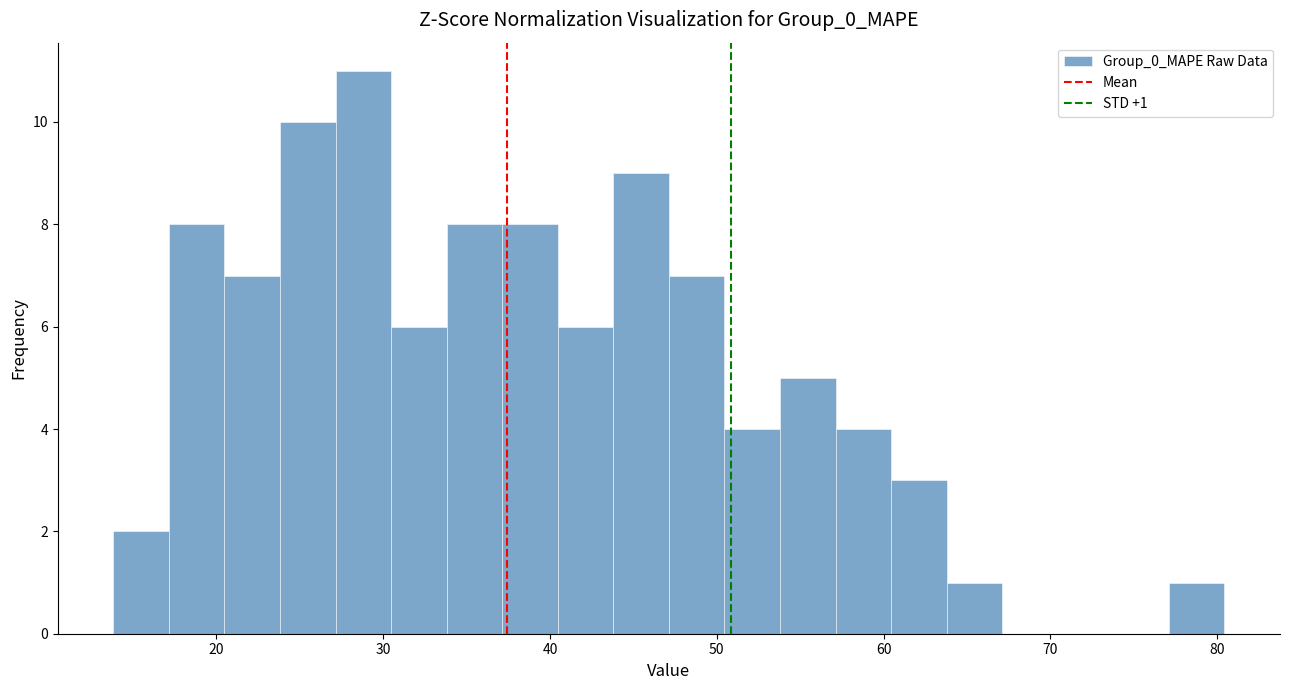

Around what value on the x-axis is the tallest bar? Give the approximate position of its centre, as read against the axis.

29